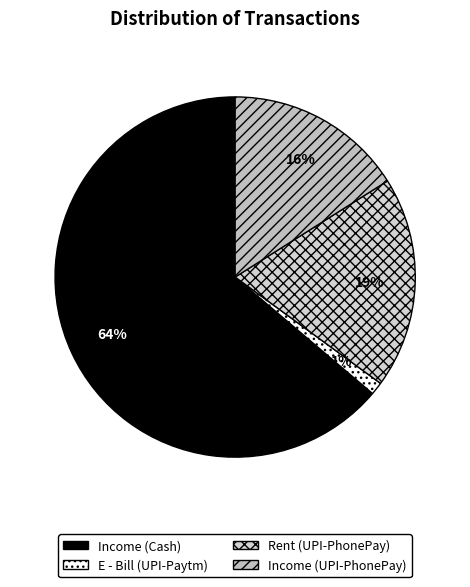

Count the number of slices in the pie.

4